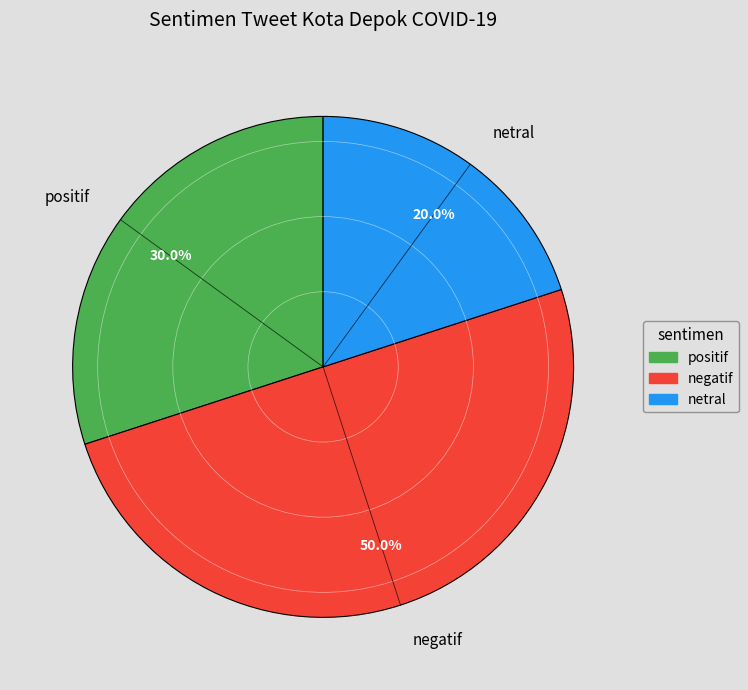

What percentage is the positif slice, to the nearest percent?

30%